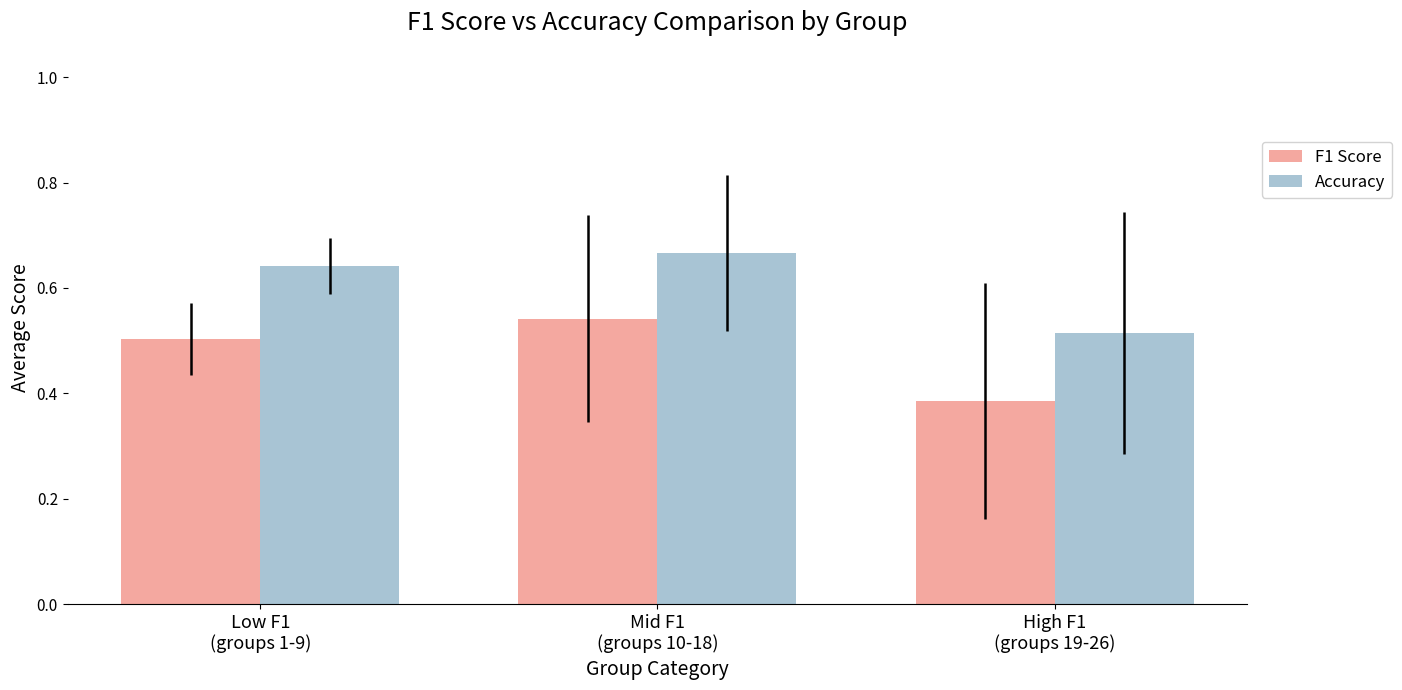

How many F1 Score values are between 0 and 1?

3